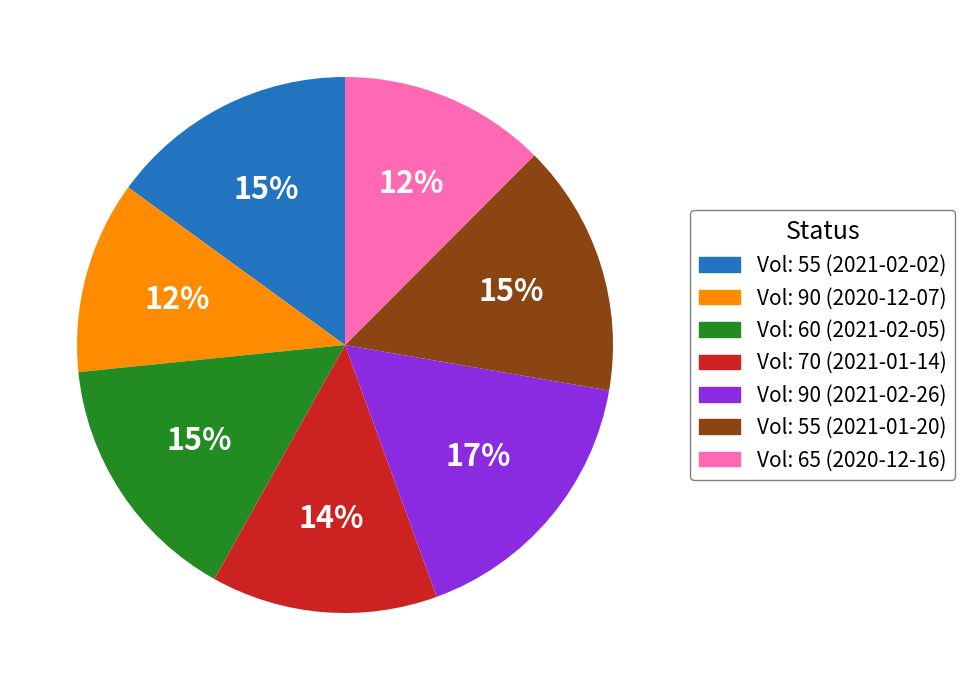

To the nearest percent, what is the difference between the largest and smallest slice percentages?

5%